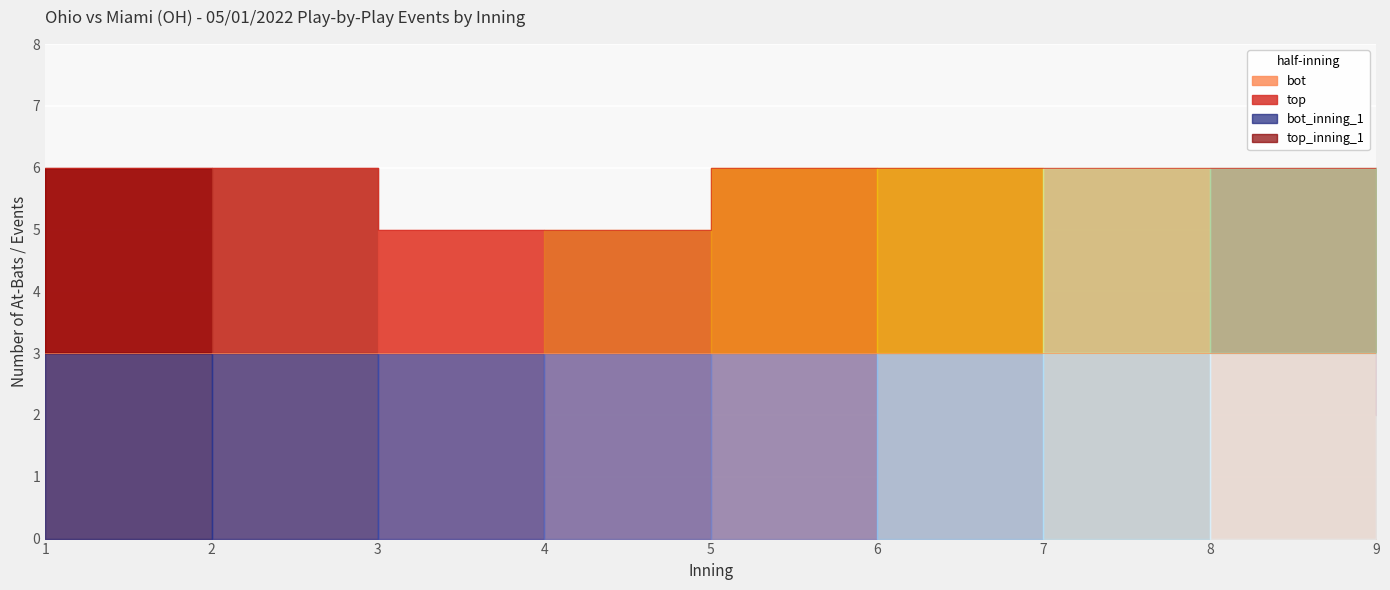

Is it true that the value at 7 is 3?

True